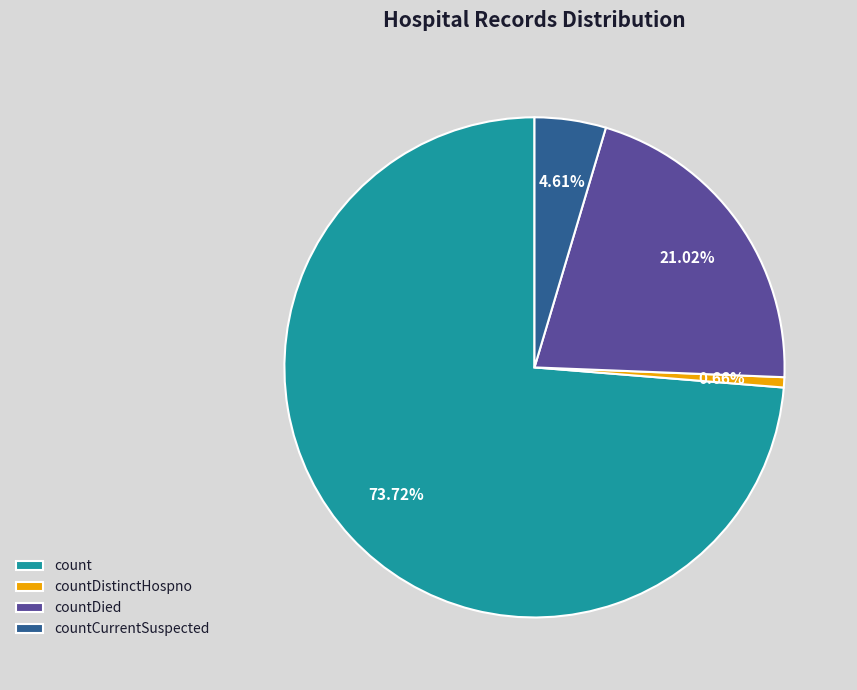

To the nearest percent, what is the average slice percentage?

25%